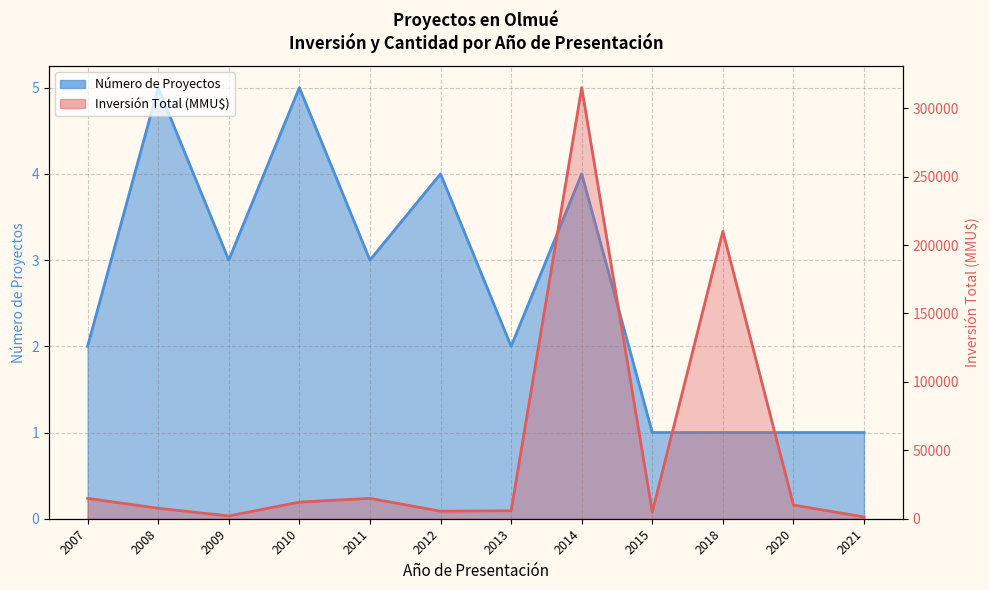

The Inversión Total (MMU$) series shows 13643 at 2008. True or false?

False